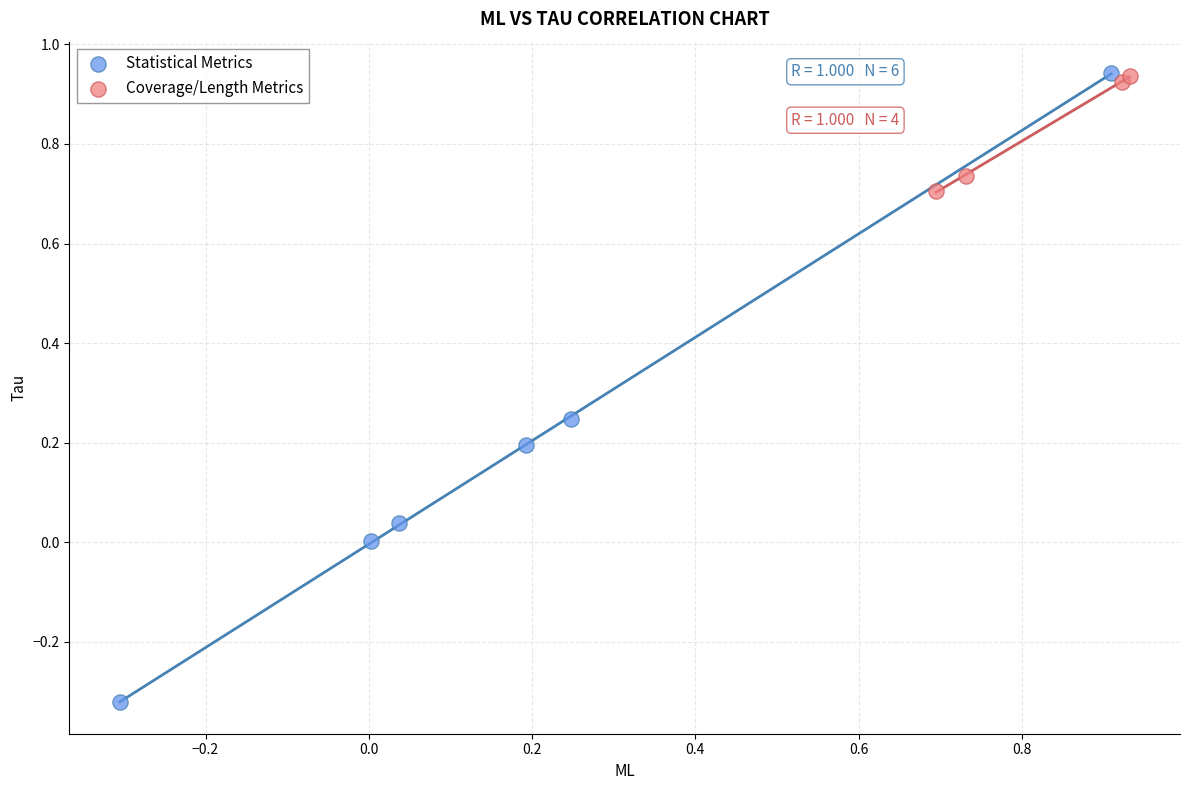

Which series has the largest Y range (max minus min)?

Statistical Metrics